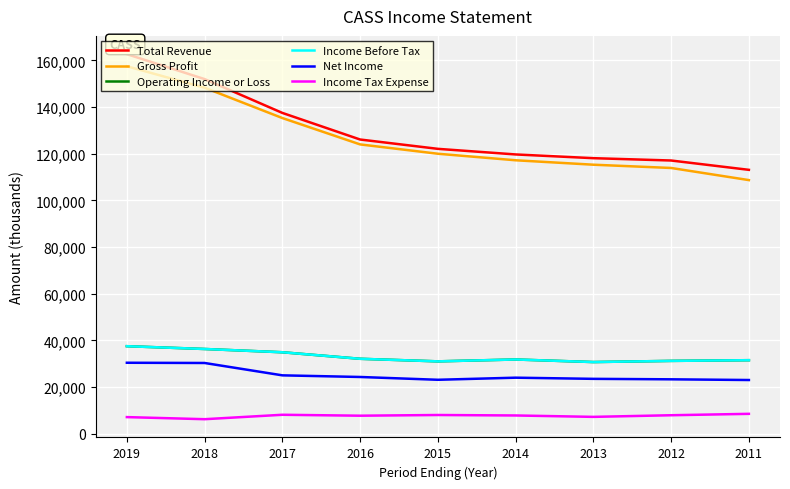

True or false: Total Revenue and Net Income intersect in this chart.

False